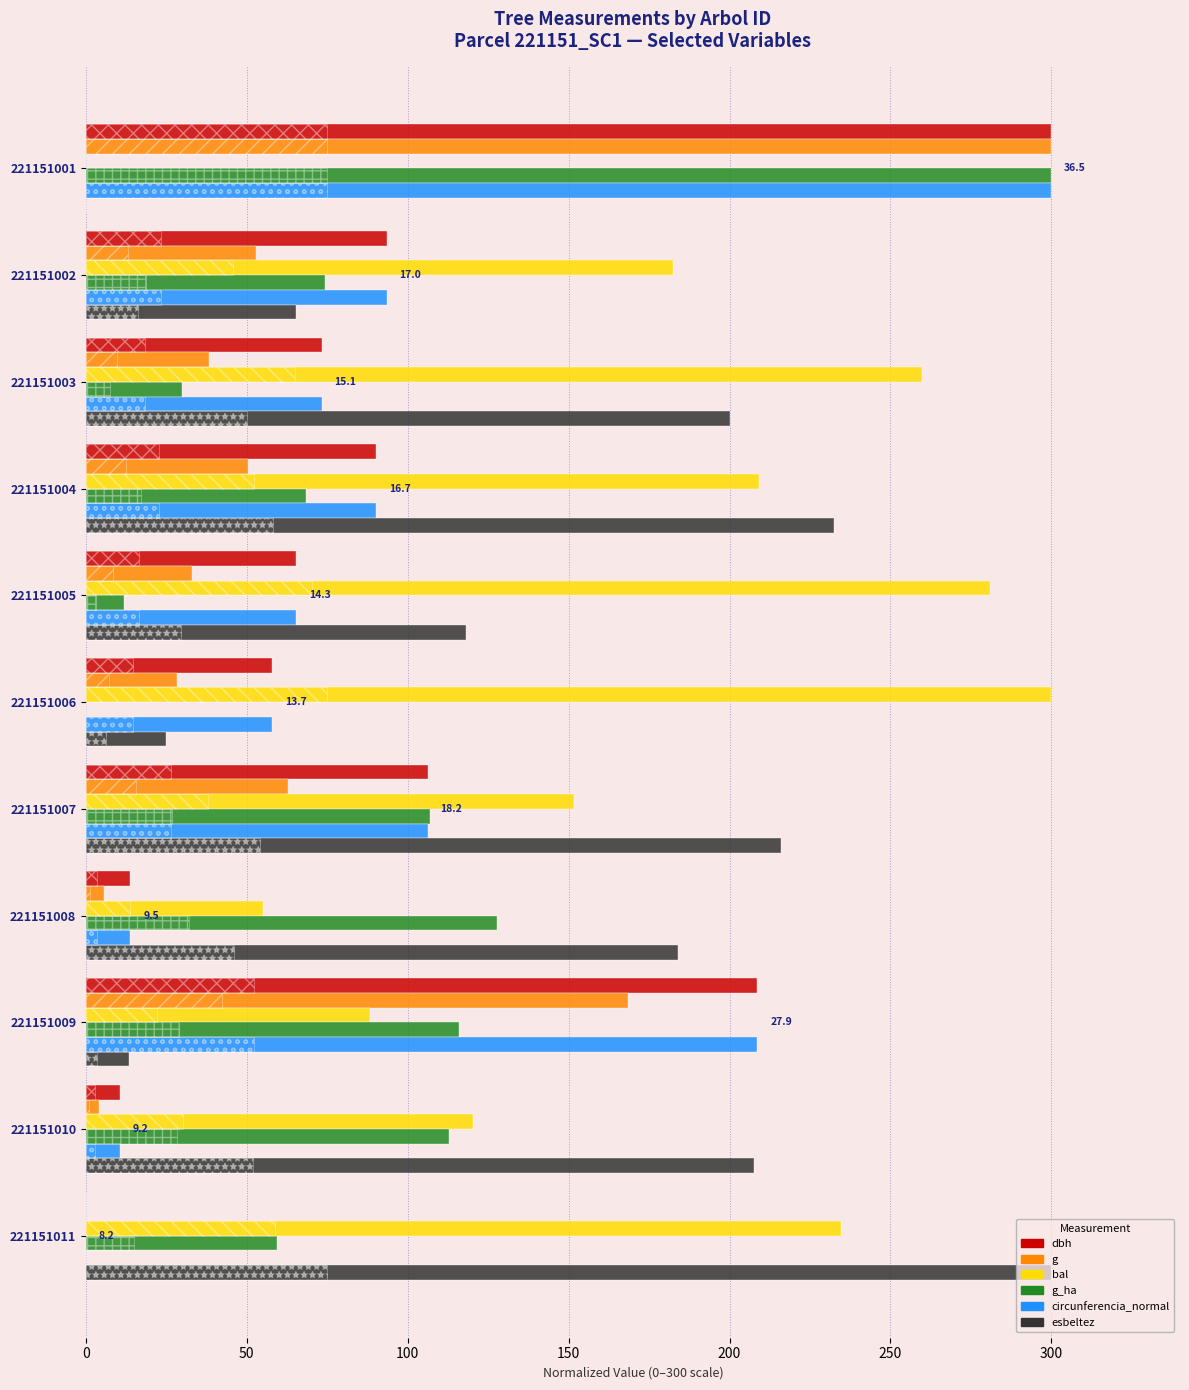

How many distinct data groups are displayed?

6